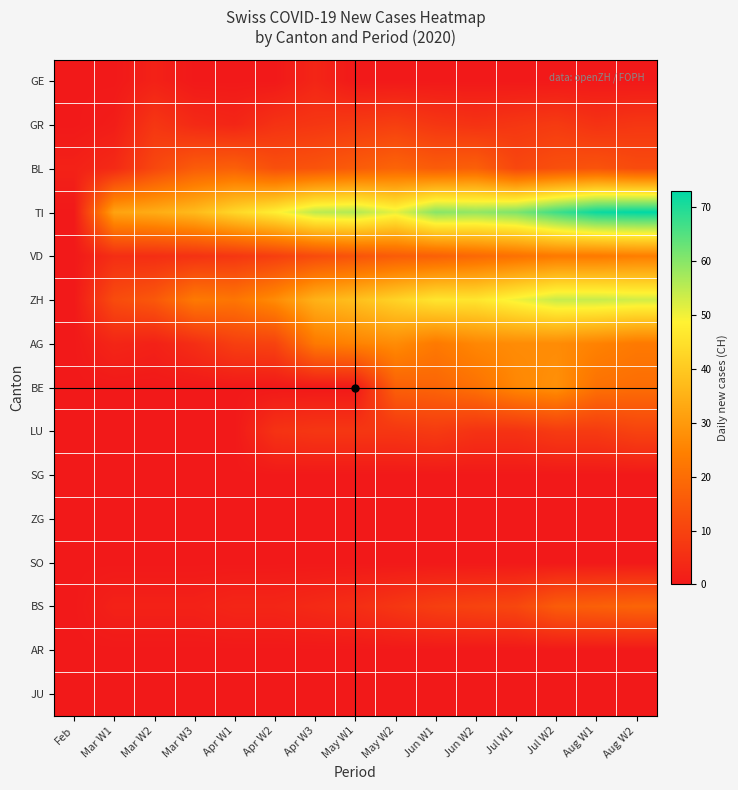

Reading left to right, list all the values displayed in this chart.

GE: Feb=0	Mar W1=0	Mar W2=2	Mar W3=0	Apr W1=0	Apr W2=0	Apr W3=3	May W1=0	May W2=0	Jun W1=0	Jun W2=0	Jul W1=0	Jul W2=0	Aug W1=0	Aug W2=0
GR: Feb=0	Mar W1=1	Mar W2=7	Mar W3=4	Apr W1=3	Apr W2=6	Apr W3=7	May W1=8	May W2=9	Jun W1=7	Jun W2=6	Jul W1=7	Jul W2=8	Aug W1=6	Aug W2=7
BL: Feb=2	Mar W1=4	Mar W2=11	Mar W3=16	Apr W1=17	Apr W2=13	Apr W3=14	May W1=16	May W2=18	Jun W1=16	Jun W2=17	Jul W1=11	Jul W2=13	Aug W1=14	Aug W2=12
TI: Feb=0	Mar W1=32	Mar W2=34	Mar W3=37	Apr W1=43	Apr W2=48	Apr W3=55	May W1=56	May W2=51	Jun W1=60	Jun W2=59	Jul W1=61	Jul W2=67	Aug W1=72	Aug W2=73
VD: Feb=0	Mar W1=5	Mar W2=5	Mar W3=6	Apr W1=7	Apr W2=9	Apr W3=12	May W1=14	May W2=16	Jun W1=17	Jun W2=19	Jul W1=21	Jul W2=23	Aug W1=23	Aug W2=24
ZH: Feb=0	Mar W1=12	Mar W2=15	Mar W3=23	Apr W1=22	Apr W2=27	Apr W3=35	May W1=38	May W2=42	Jun W1=46	Jun W2=46	Jul W1=50	Jul W2=54	Aug W1=54	Aug W2=53
AG: Feb=0	Mar W1=3	Mar W2=2	Mar W3=5	Apr W1=9	Apr W2=10	Apr W3=23	May W1=25	May W2=27	Jun W1=23	Jun W2=26	Jul W1=27	Jul W2=27	Aug W1=25	Aug W2=23
BE: Feb=0	Mar W1=0	Mar W2=0	Mar W3=0	Apr W1=0	Apr W2=0	Apr W3=0	May W1=0	May W2=17	Jun W1=18	Jun W2=21	Jul W1=26	Jul W2=28	Aug W1=21	Aug W2=20
LU: Feb=0	Mar W1=0	Mar W2=0	Mar W3=0	Apr W1=0	Apr W2=6	Apr W3=7	May W1=7	May W2=7	Jun W1=8	Jun W2=6	Jul W1=6	Jul W2=8	Aug W1=8	Aug W2=10
SG: Feb=0	Mar W1=0	Mar W2=0	Mar W3=0	Apr W1=0	Apr W2=0	Apr W3=0	May W1=0	May W2=0	Jun W1=0	Jun W2=0	Jul W1=0	Jul W2=0	Aug W1=0	Aug W2=0
ZG: Feb=0	Mar W1=0	Mar W2=0	Mar W3=0	Apr W1=0	Apr W2=0	Apr W3=0	May W1=0	May W2=0	Jun W1=0	Jun W2=0	Jul W1=0	Jul W2=0	Aug W1=0	Aug W2=0
SO: Feb=0	Mar W1=0	Mar W2=0	Mar W3=0	Apr W1=0	Apr W2=0	Apr W3=0	May W1=0	May W2=0	Jun W1=0	Jun W2=0	Jul W1=0	Jul W2=0	Aug W1=0	Aug W2=0
BS: Feb=0	Mar W1=2	Mar W2=2	Mar W3=2	Apr W1=3	Apr W2=3	Apr W3=4	May W1=5	May W2=7	Jun W1=9	Jun W2=10	Jul W1=11	Jul W2=16	Aug W1=17	Aug W2=18
AR: Feb=0	Mar W1=0	Mar W2=0	Mar W3=0	Apr W1=0	Apr W2=0	Apr W3=0	May W1=0	May W2=0	Jun W1=0	Jun W2=0	Jul W1=0	Jul W2=0	Aug W1=0	Aug W2=0
JU: Feb=0	Mar W1=0	Mar W2=0	Mar W3=0	Apr W1=0	Apr W2=0	Apr W3=0	May W1=0	May W2=0	Jun W1=0	Jun W2=0	Jul W1=0	Jul W2=0	Aug W1=0	Aug W2=0